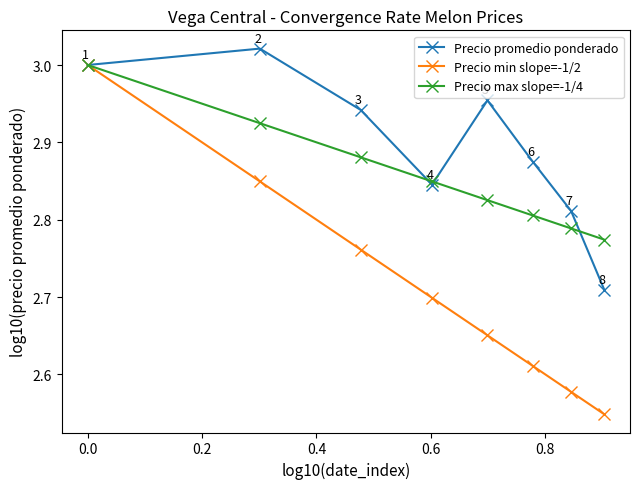

Which series has the largest total across all categories?

Precio promedio ponderado